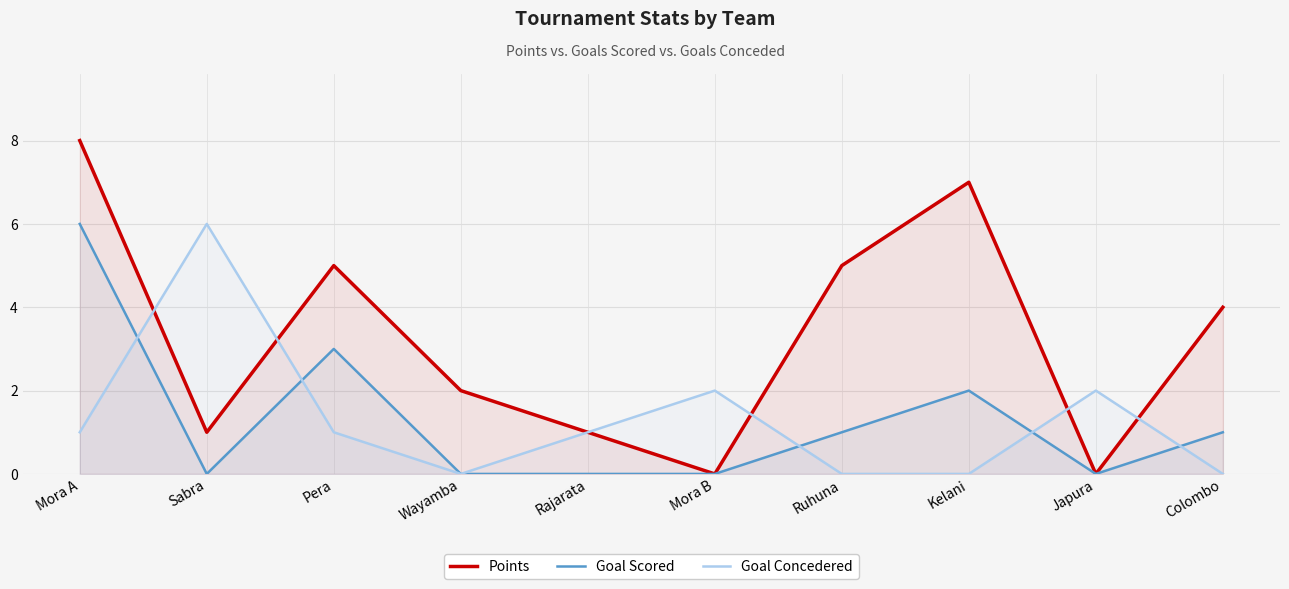

What are all the series names shown in the legend?

Points, Goal Scored, Goal Concedered